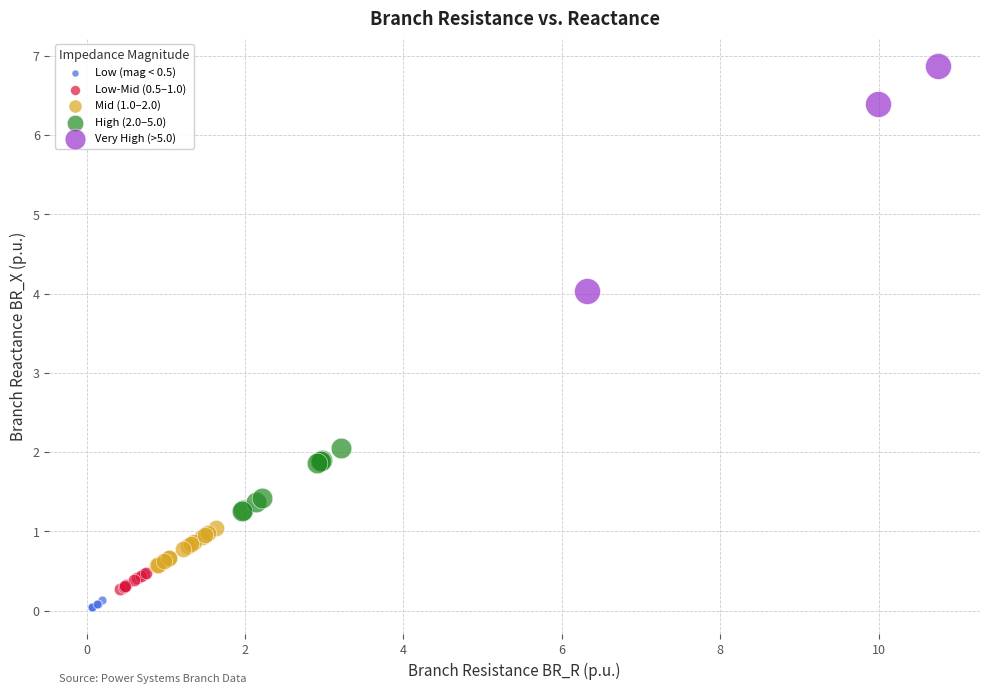

Which series has the widest spread of Y values?

Very High (>5.0)